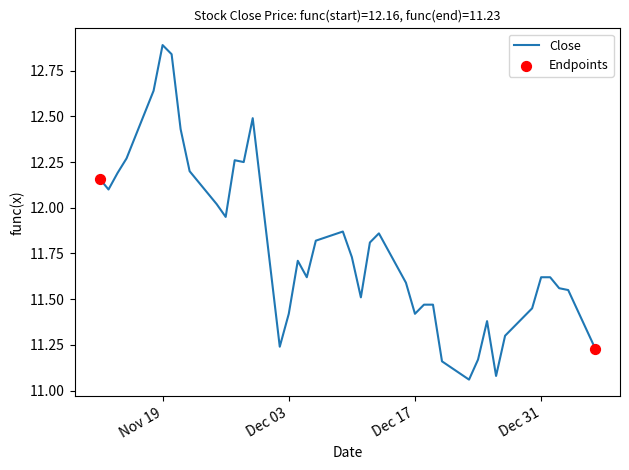

What is the maximum value shown in the chart?

12.9